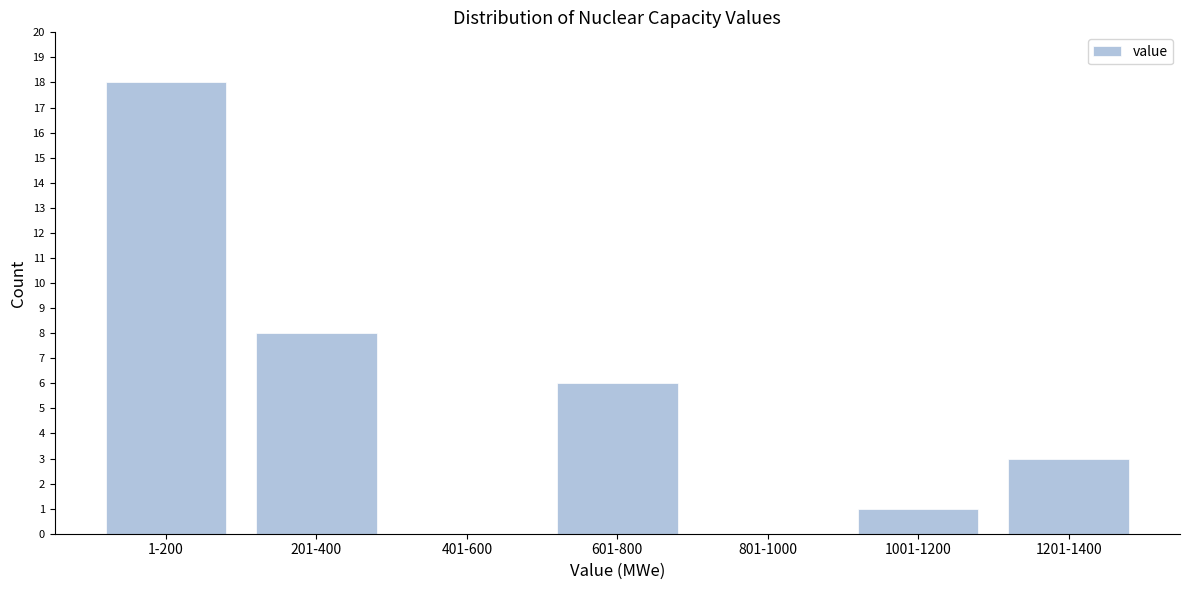

Reading left to right, extract all data points from this chart.

1-200=18	201-400=8	401-600=0	601-800=6	801-1000=0	1001-1200=1	1201-1400=3